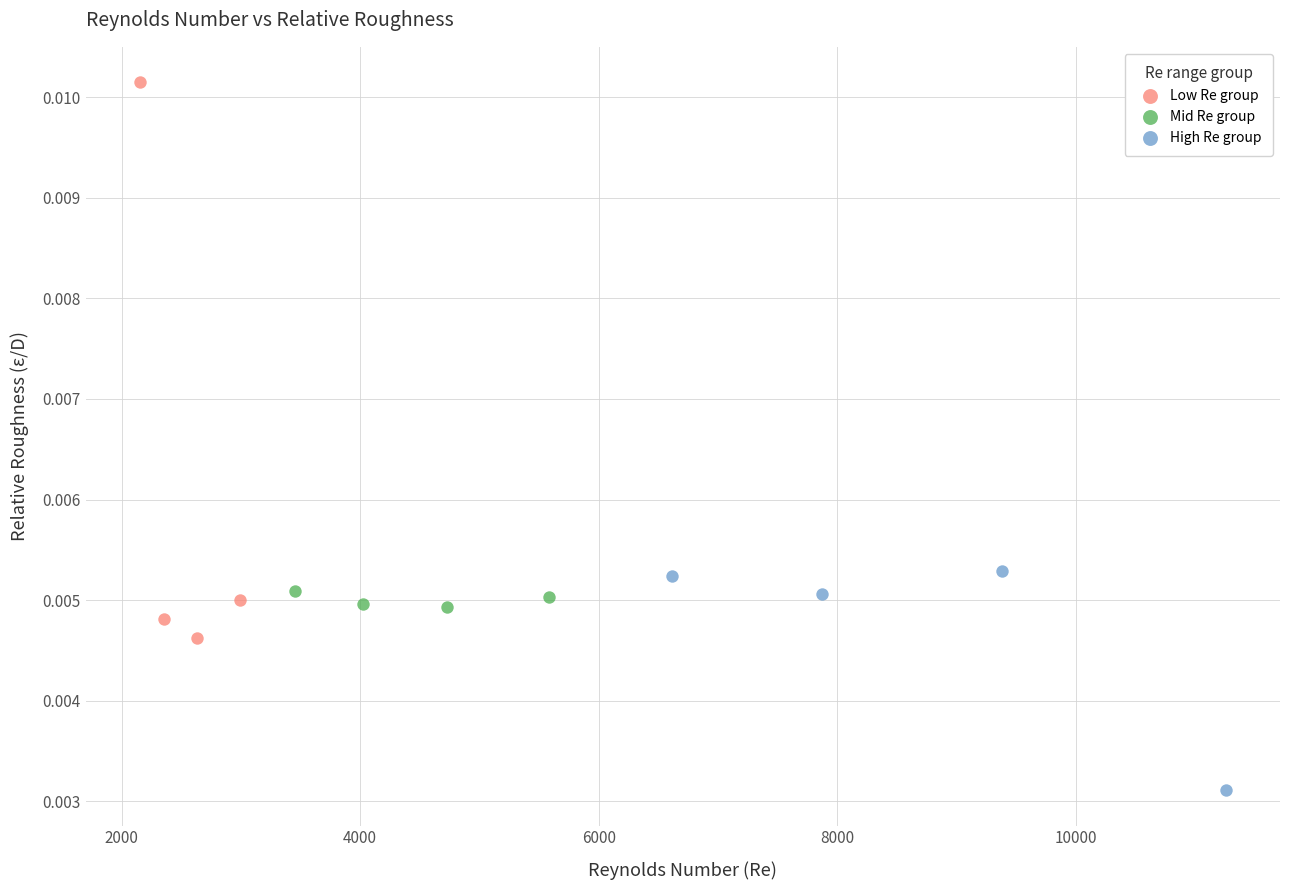

Which series contains the lowest Y value?

High Re group